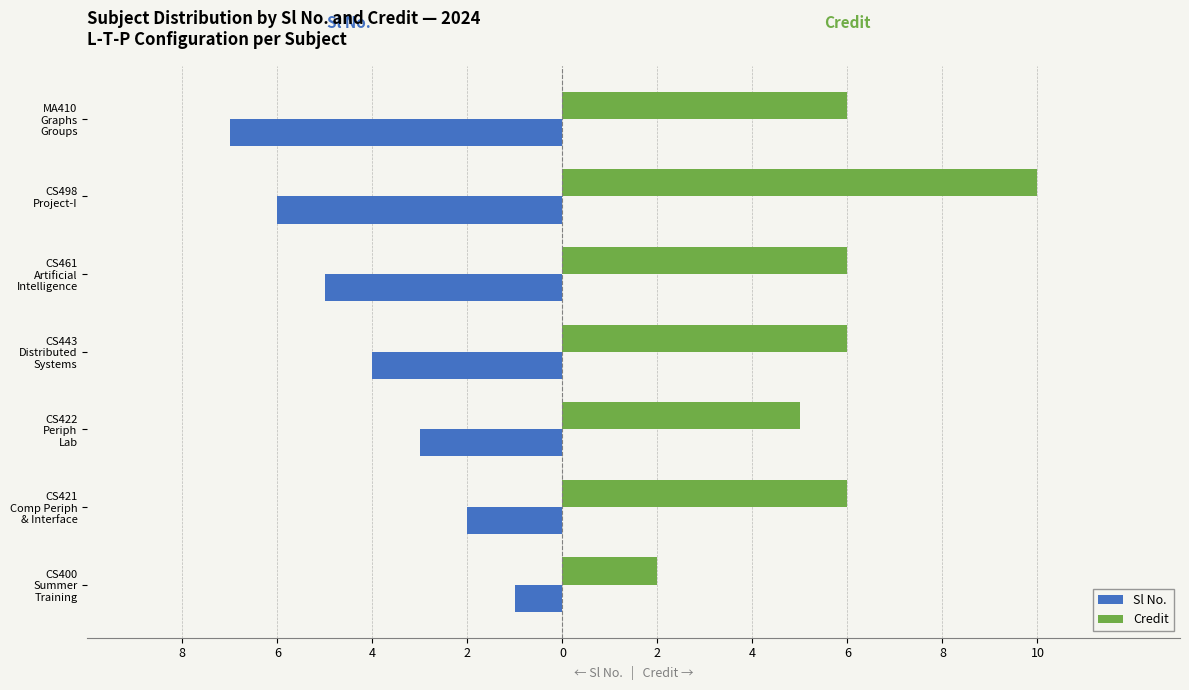

What are all the series names shown in the legend?

Sl No., Credit